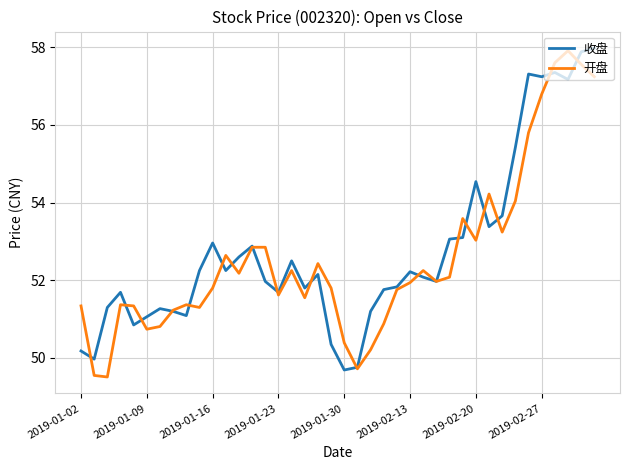

How many lines are shown in the chart?

2